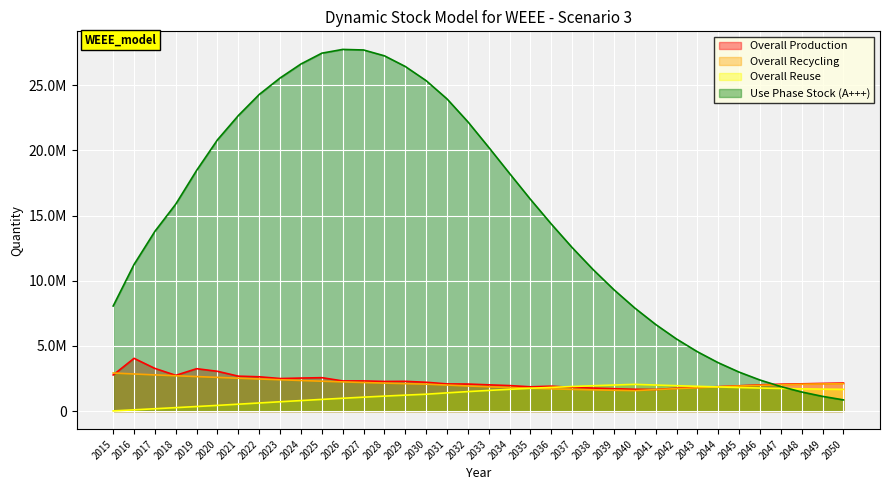

Where is the first local maximum for Overall Reuse?

2040